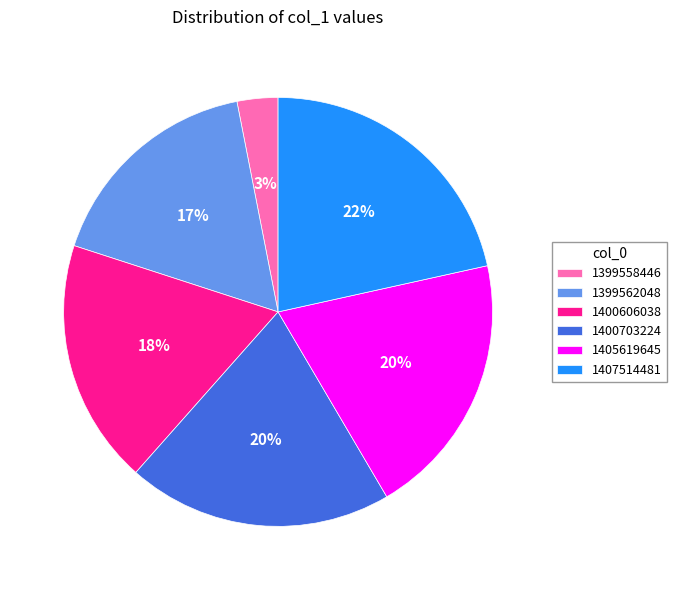

To the nearest percent, what is the combined percentage of 1407514481 and 1400703224?

42%